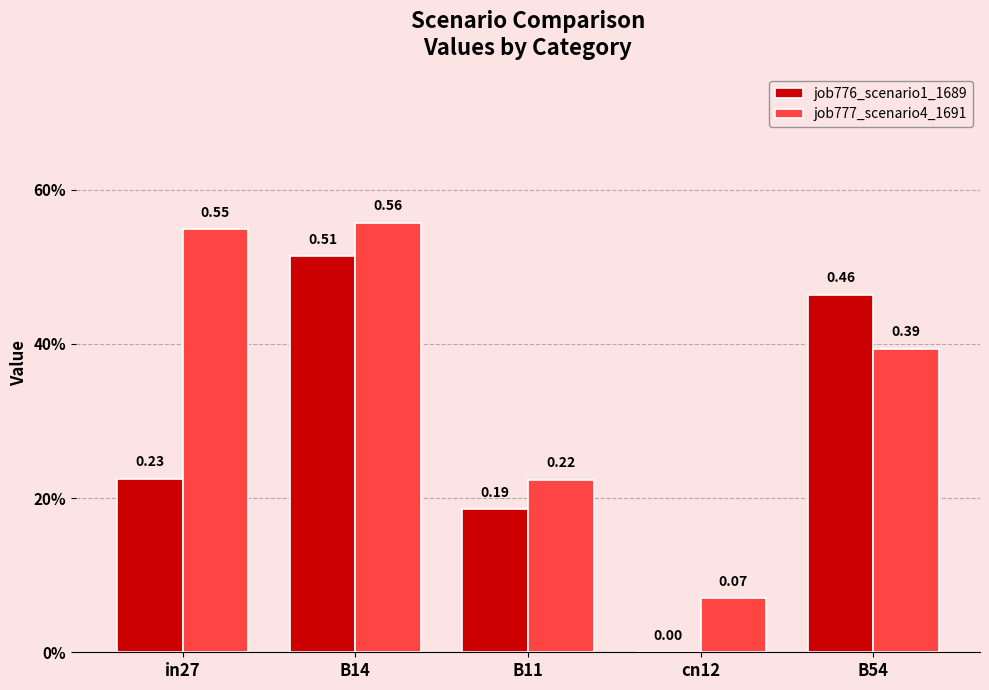

Are the bars horizontal?

No